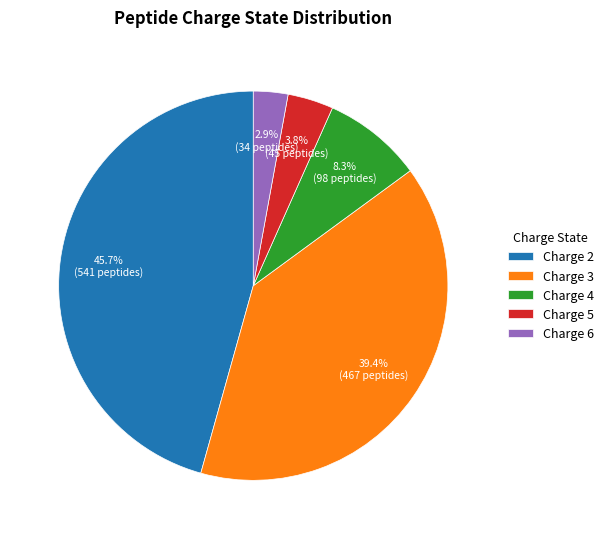

Combined, do Charge 2 and Charge 4 account for over 50%?

Yes